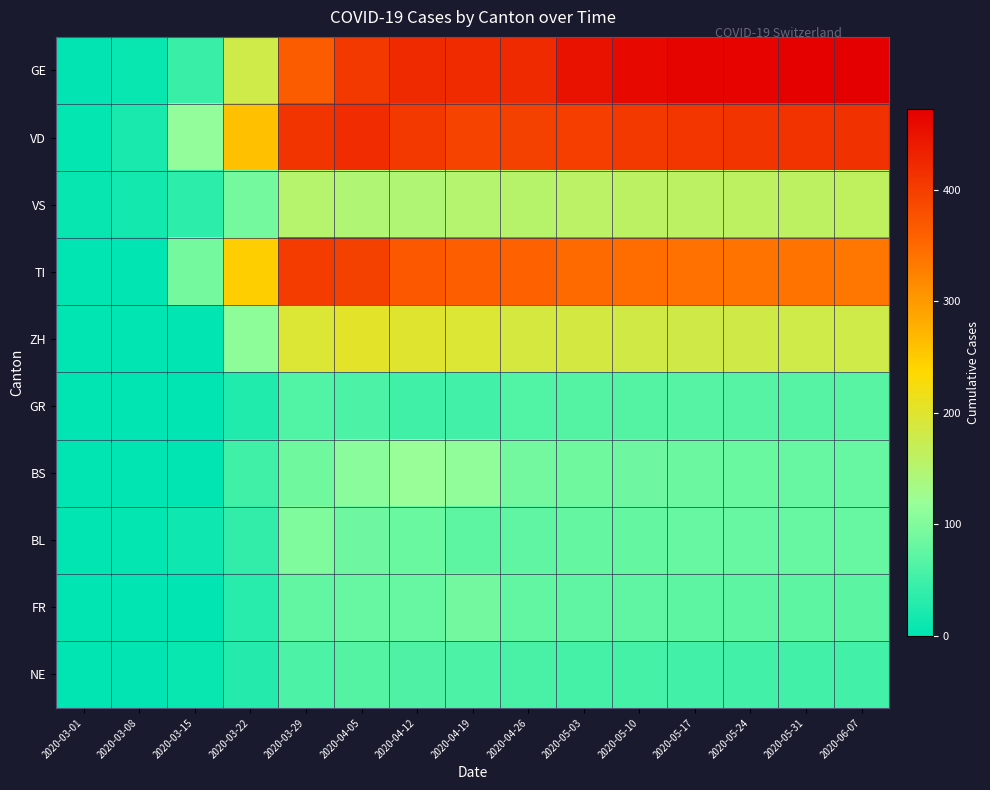

At how many categories does at least one series exceed 13?

14